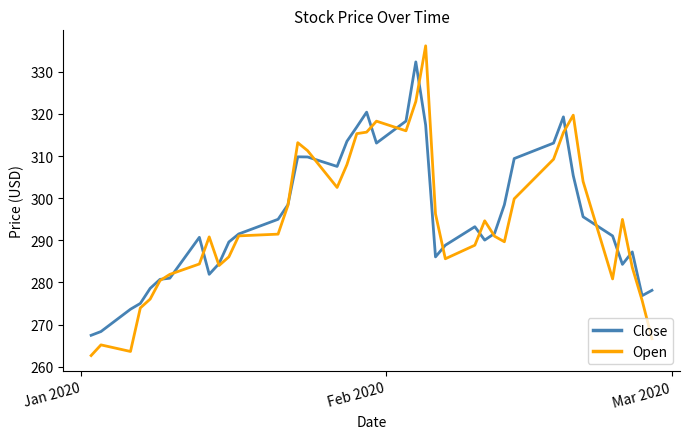

Which series has the widest spread of values?

Open